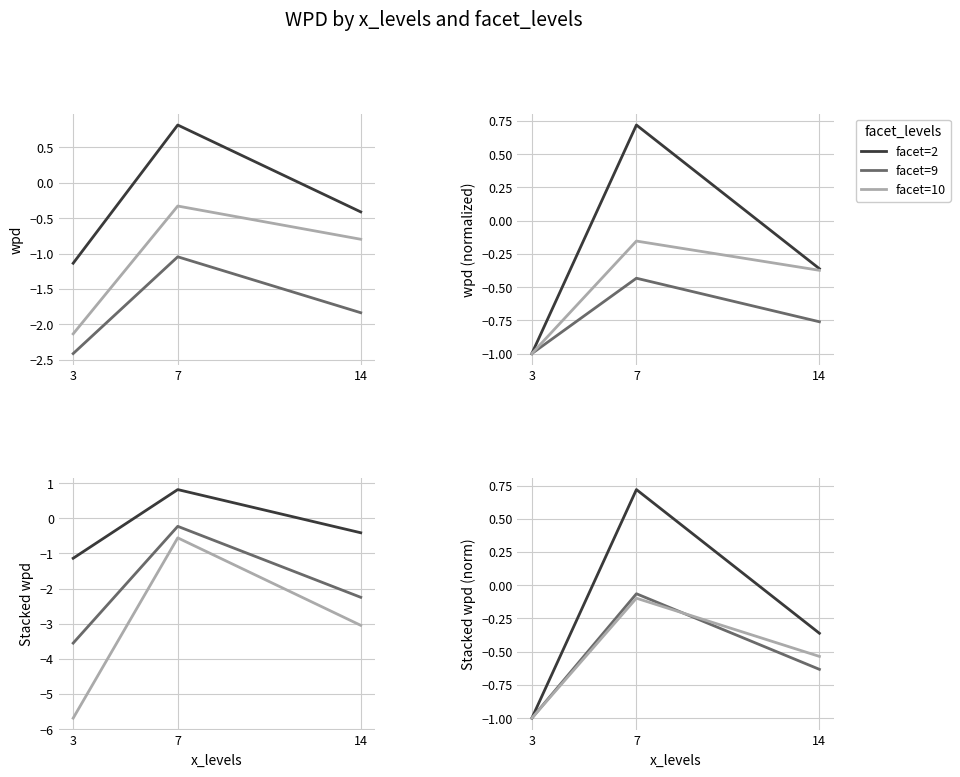

Which category has the lowest value in the facet=2 series?

3